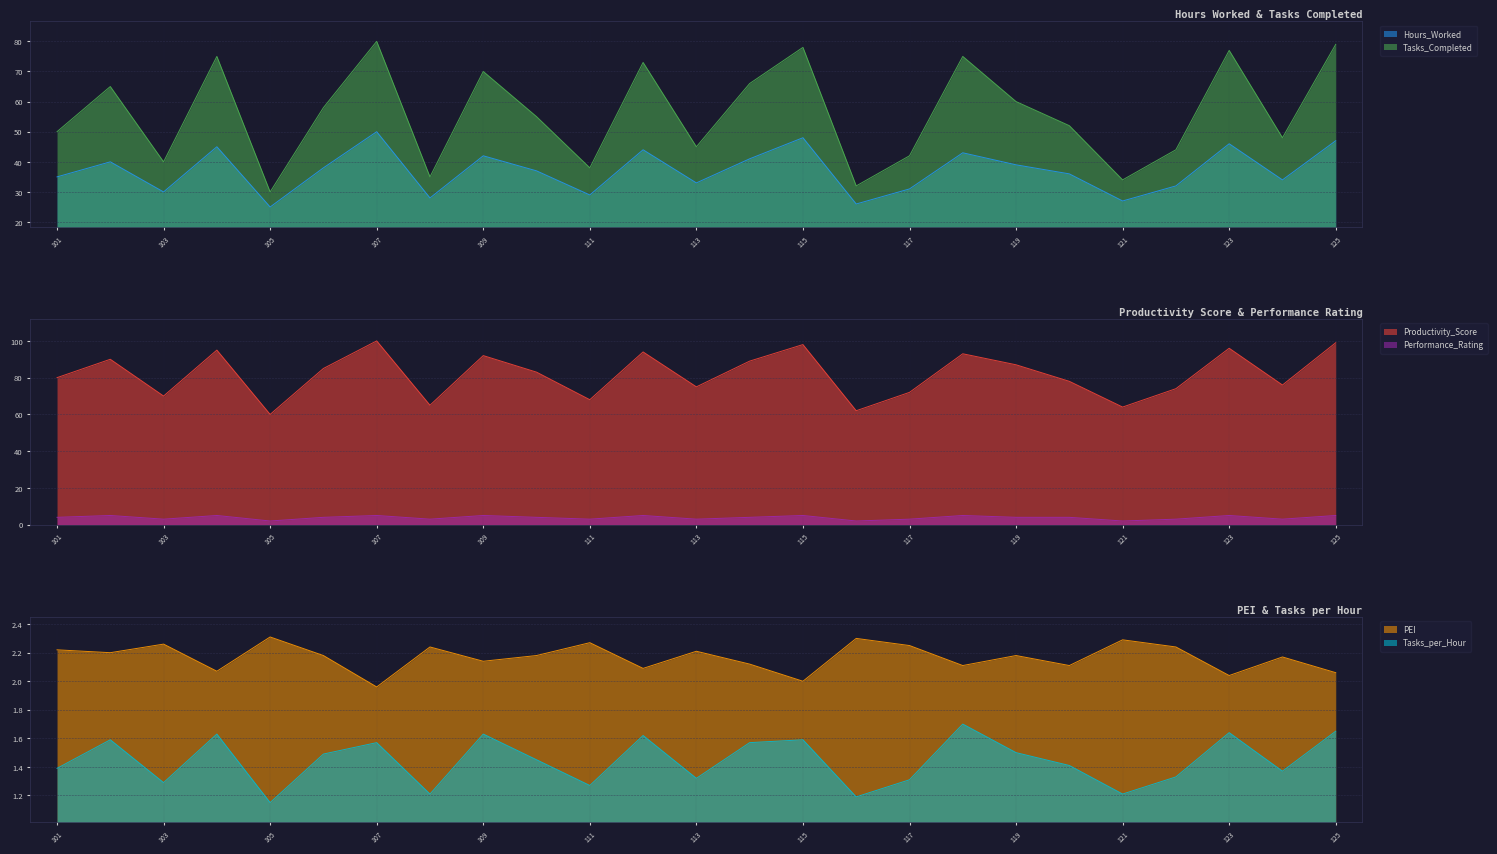

True or false: Productivity_Score and Tasks_Completed cross at least once.

False